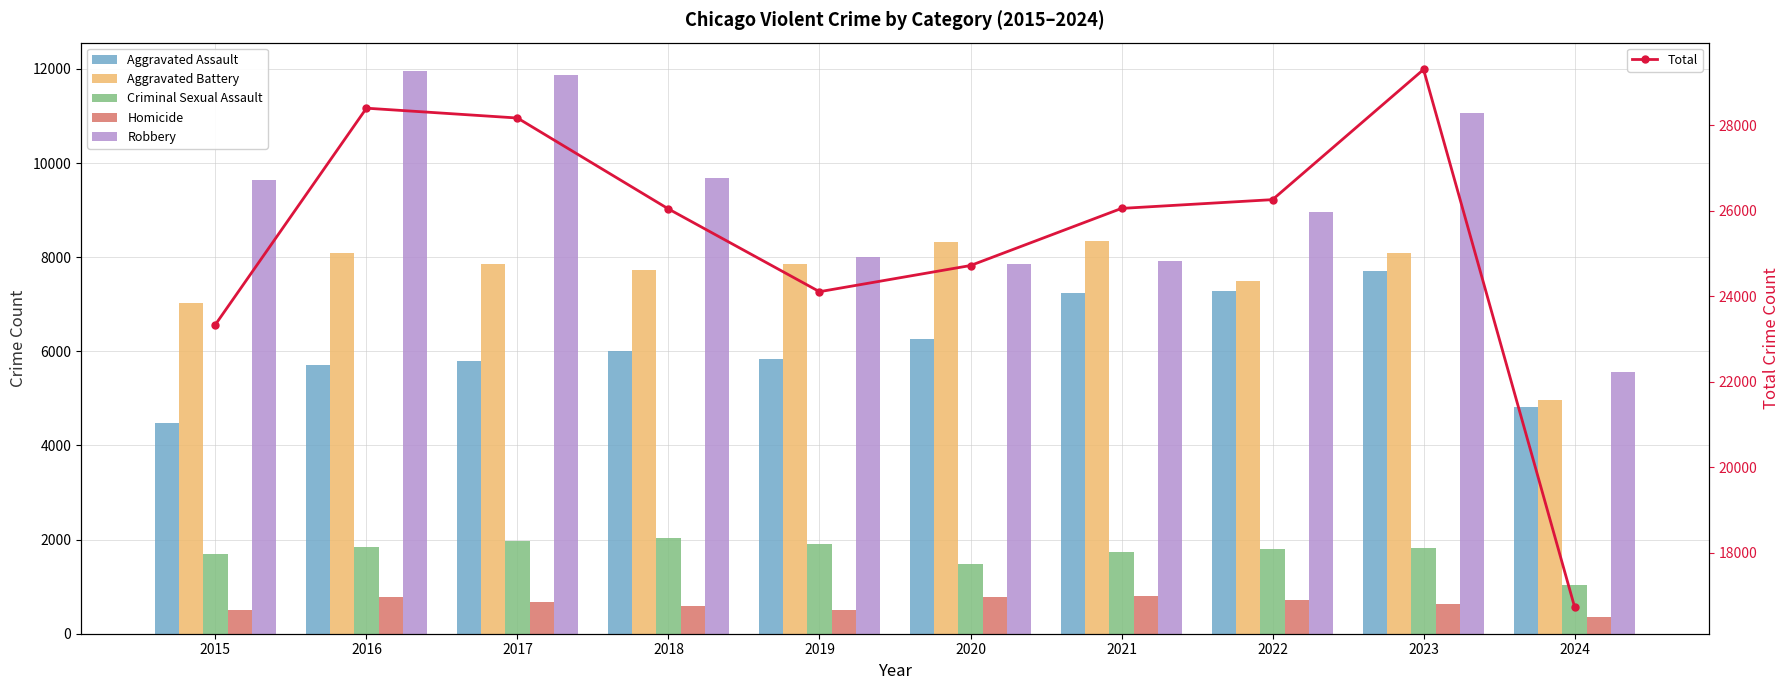

Which category has the lowest value across all series?

2024